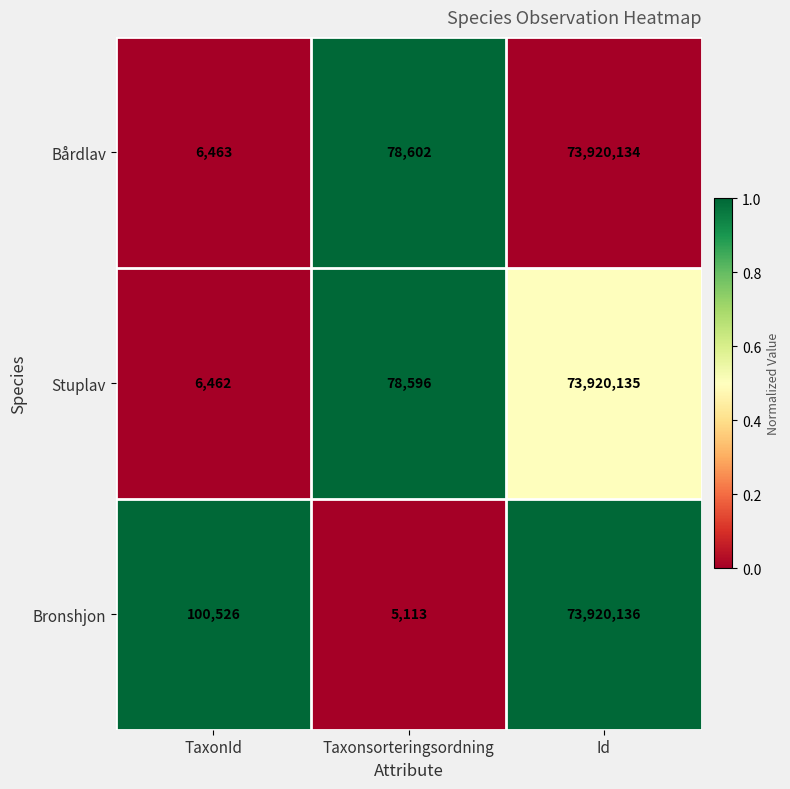

Which series changed the most between TaxonId and Id?

Stuplav